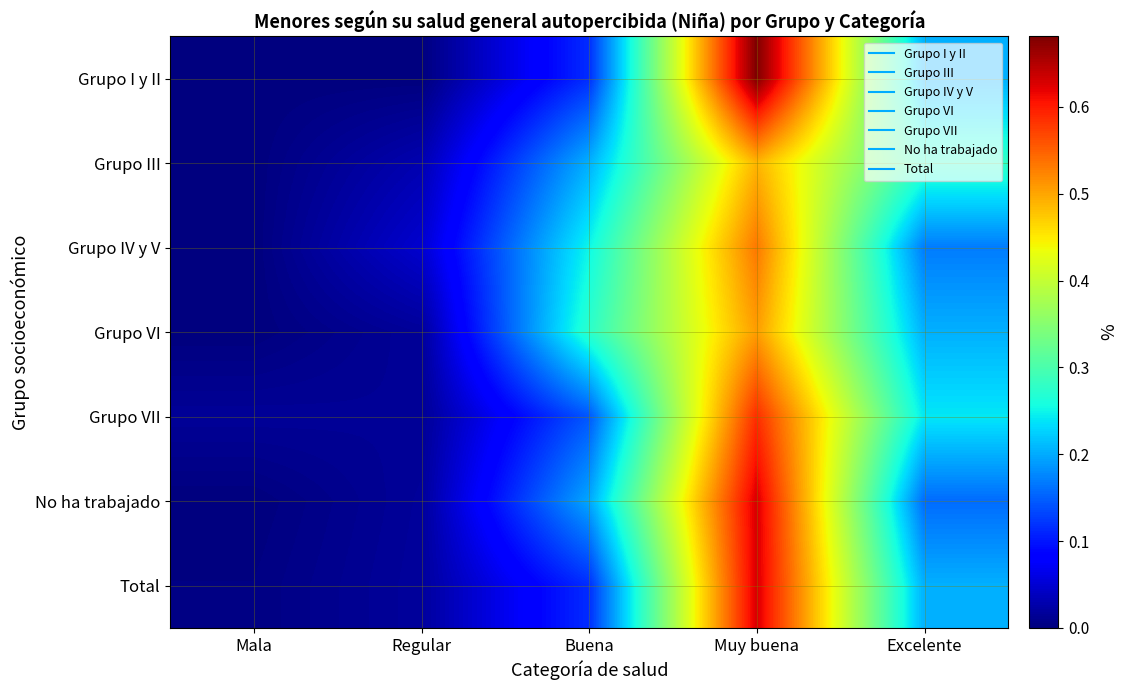

Reading right to left, what are all the values shown in this chart?

Grupo I y II: Excelente=0.2	Muy buena=0.7	Buena=0.1	Regular=0.0	Mala=0.0
Grupo III: Excelente=0.3	Muy buena=0.5	Buena=0.2	Regular=0.0	Mala=0.0
Grupo IV y V: Excelente=0.2	Muy buena=0.5	Buena=0.3	Regular=0.0	Mala=0.0
Grupo VI: Excelente=0.2	Muy buena=0.5	Buena=0.3	Regular=0.0	Mala=0.0
Grupo VII: Excelente=0.2	Muy buena=0.6	Buena=0.1	Regular=0.0	Mala=0.0
No ha trabajado: Excelente=0.2	Muy buena=0.6	Buena=0.2	Regular=0.0	Mala=0.0
Total: Excelente=0.2	Muy buena=0.6	Buena=0.1	Regular=0.0	Mala=0.0